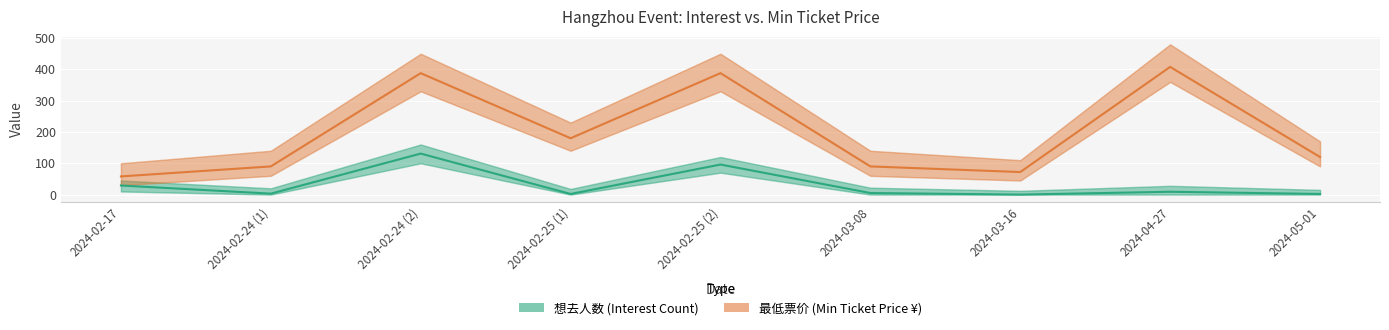

True or false: 最低票价 has a value of 90 at 2024-03-08.

True